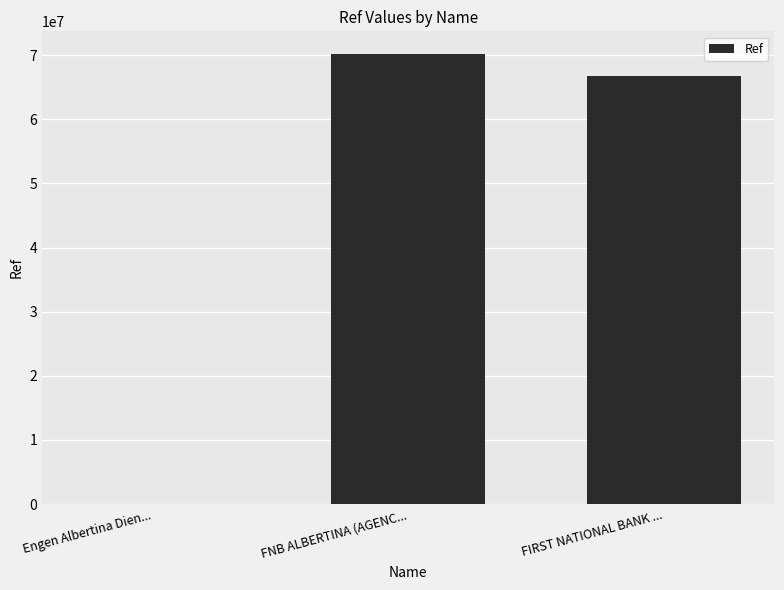

At which label is the value closest to 35100614?

FIRST NATIONAL BANK ...